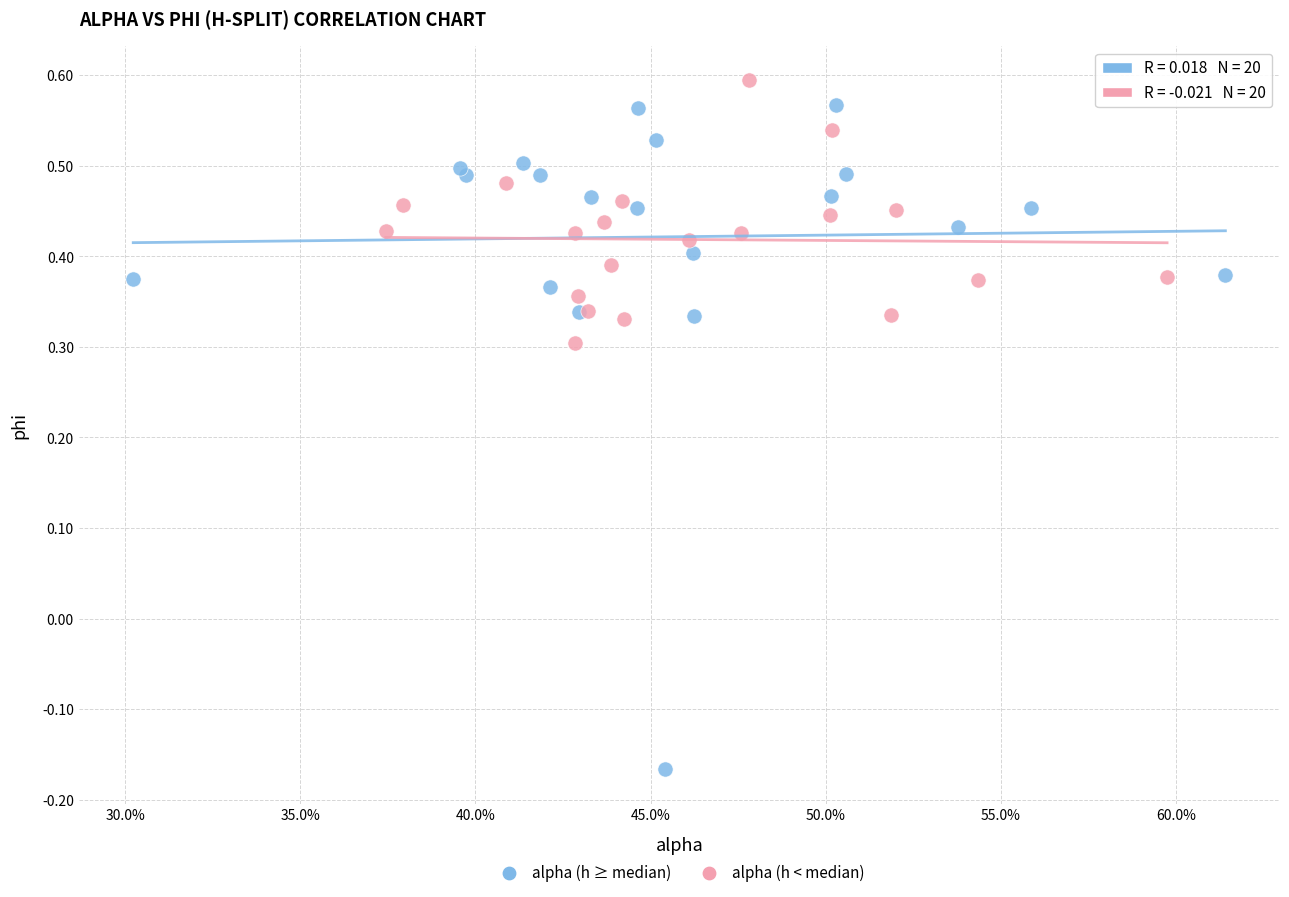

Which series has the widest spread of Y values?

alpha (h ≥ median)